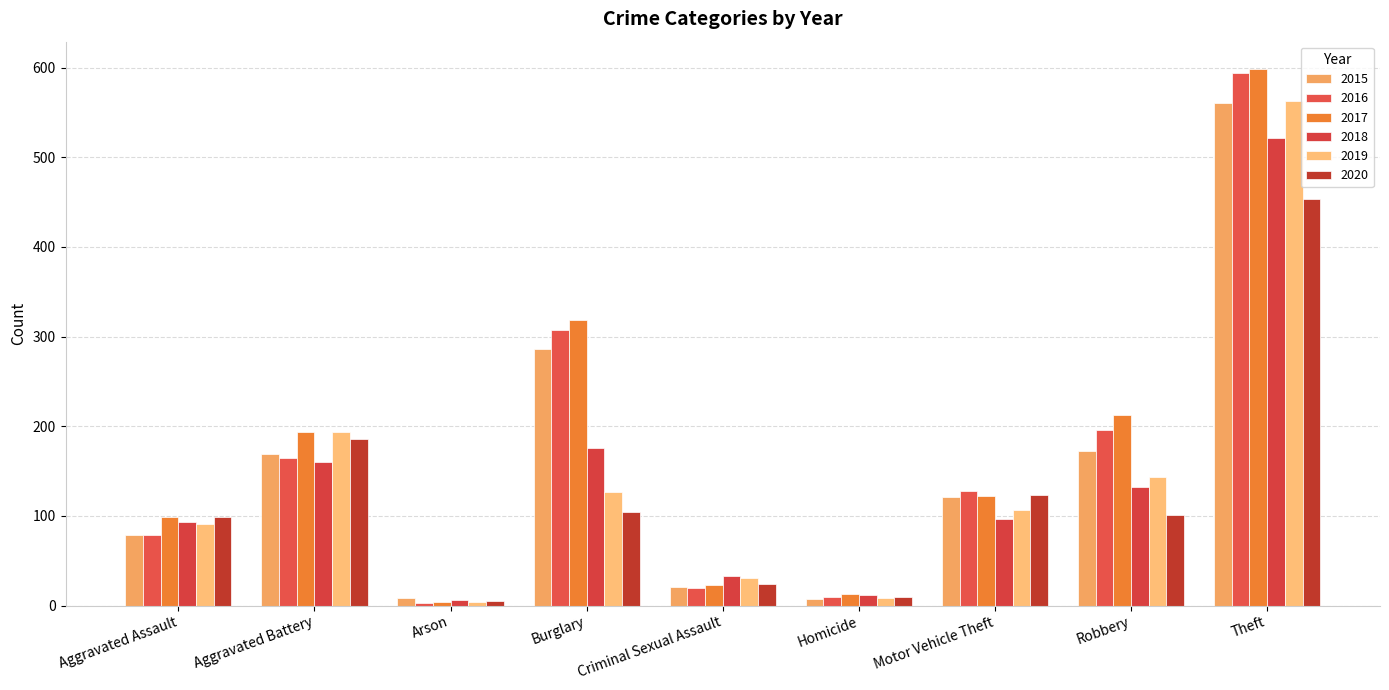

What is the label of the 6th bar from the left?

Homicide